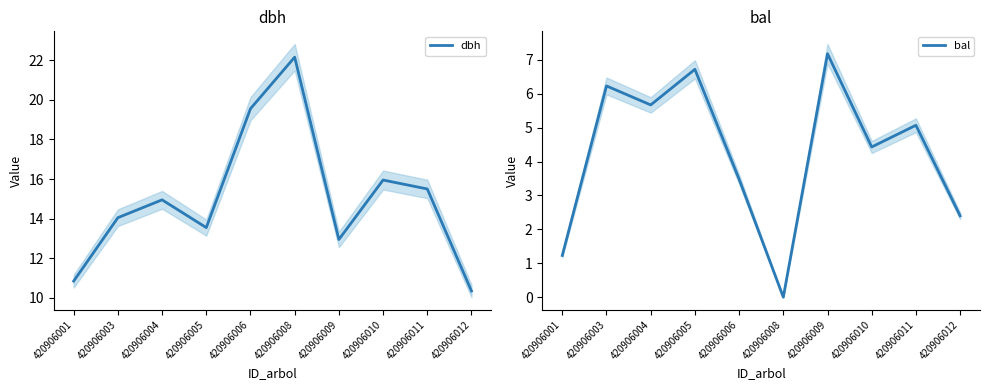

Is the value of bal at 420906005 greater than the value of dbh at 420906010?

No